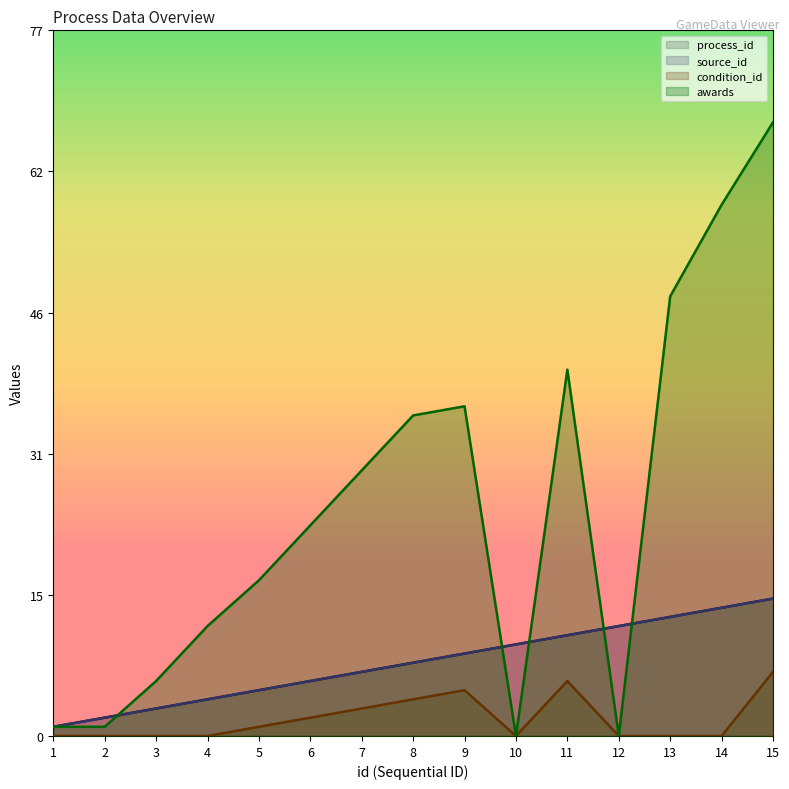

Reading left to right, transcribe all the data shown in this chart.

process_id: 1=1	2=2	3=3	4=4	5=5	6=6	7=7	8=8	9=9	10=10	11=11	12=12	13=13	14=14	15=15
source_id: 1=1	2=2	3=3	4=4	5=5	6=6	7=7	8=8	9=9	10=10	11=11	12=12	13=13	14=14	15=15
condition_id: 1=0	2=0	3=0	4=0	5=1	6=2	7=3	8=4	9=5	10=0	11=6	12=0	13=0	14=0	15=7
awards: 1=1	2=1	3=6	4=12	5=17	6=23	7=29	8=35	9=36	10=0	11=40	12=0	13=48	14=58	15=67